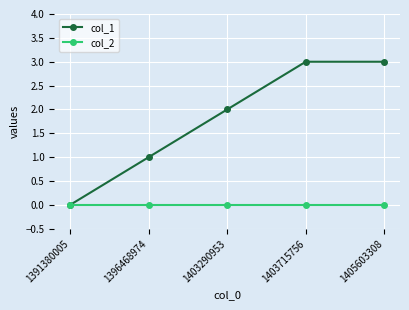

What is the total value across all series at 1405603308?

3